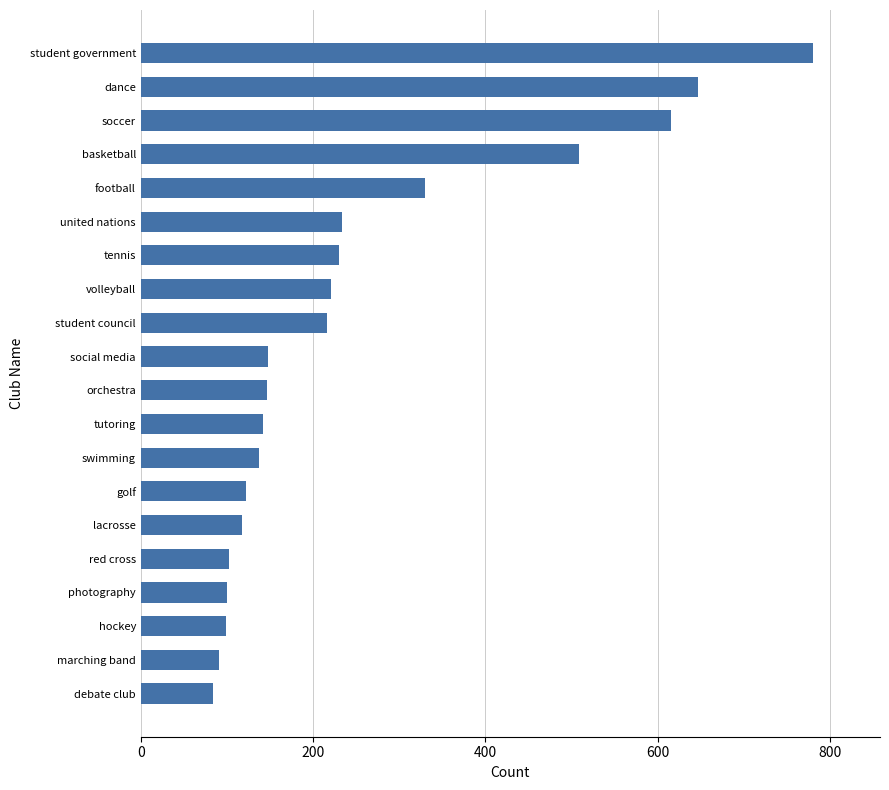

What is the change in value from orchestra to dance?

+501